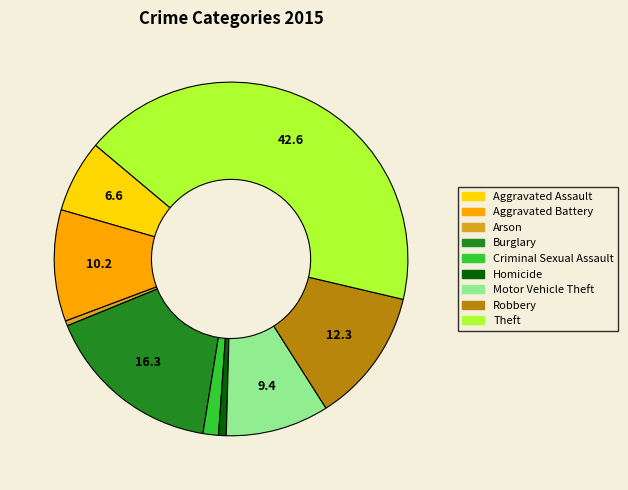

How many segments does this pie chart have?

9